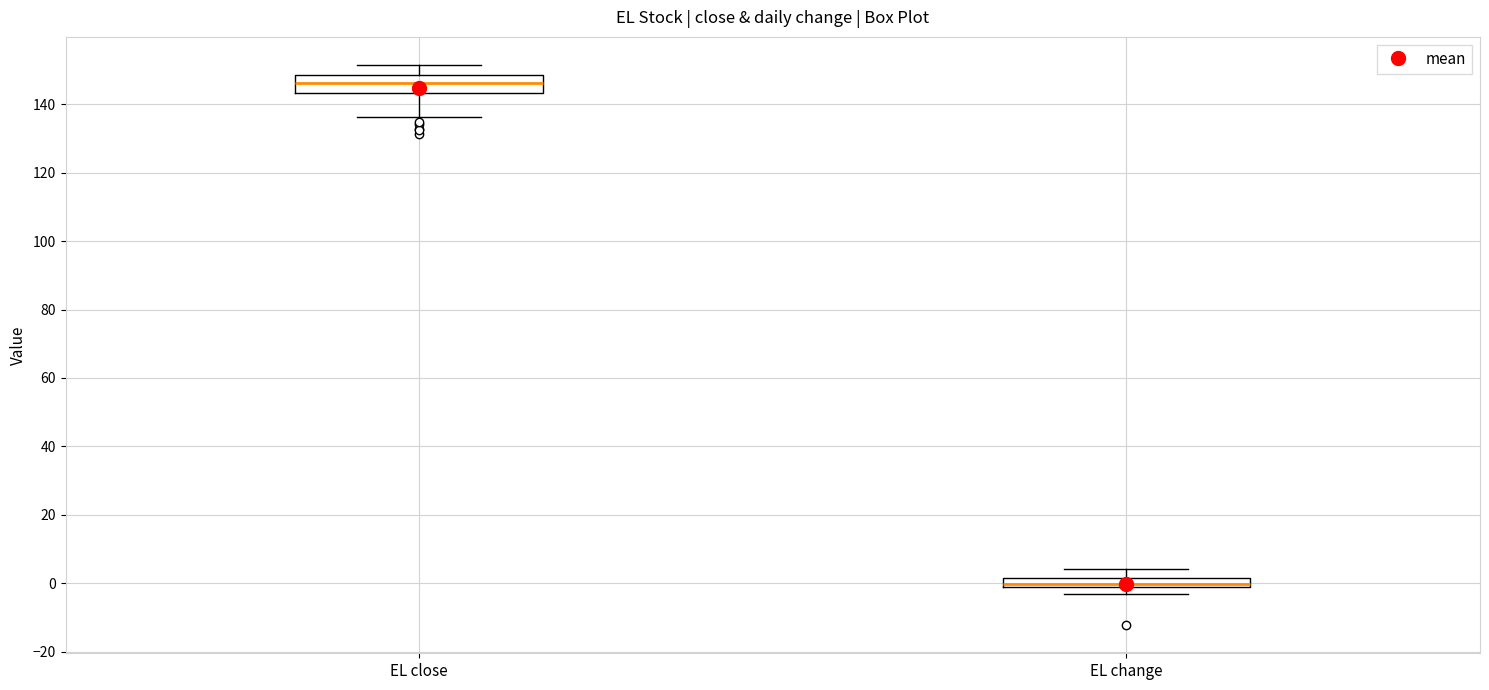

Where does the upper whisker of the box for EL change end on the y-axis? The values are not printed on the chart, so give them approximately, as read against the axis.

4